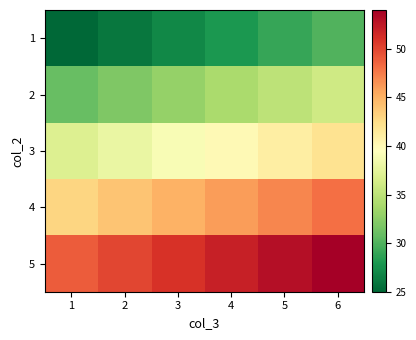

Which series has the largest total across all categories?

5